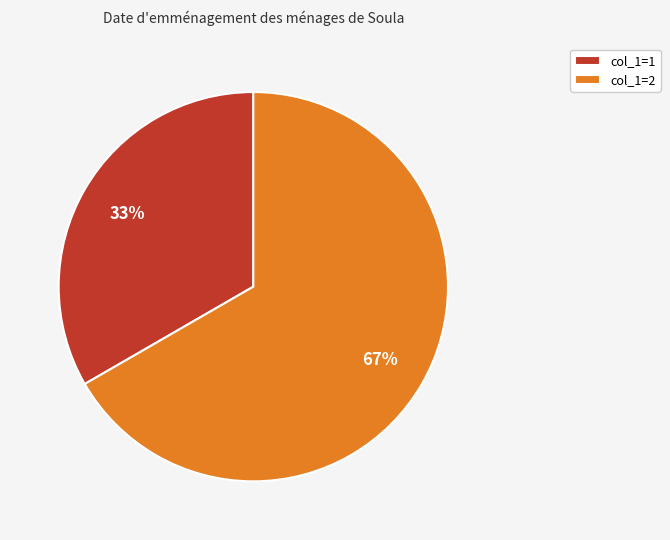

To the nearest percent, what portion does col_1=1 represent?

33%